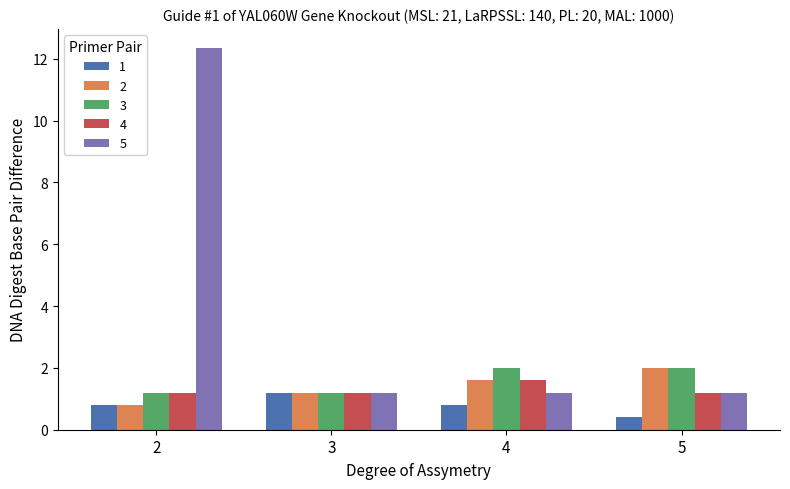

At which category is the sum across all series the highest?

2